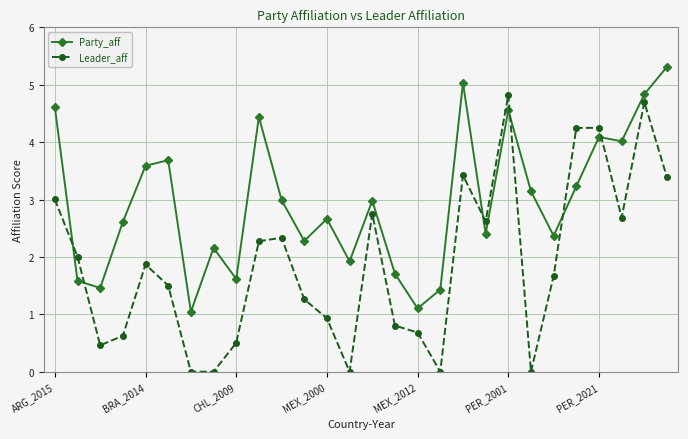

What is the value of the Leader_aff point at the 9th from the left?

0.5